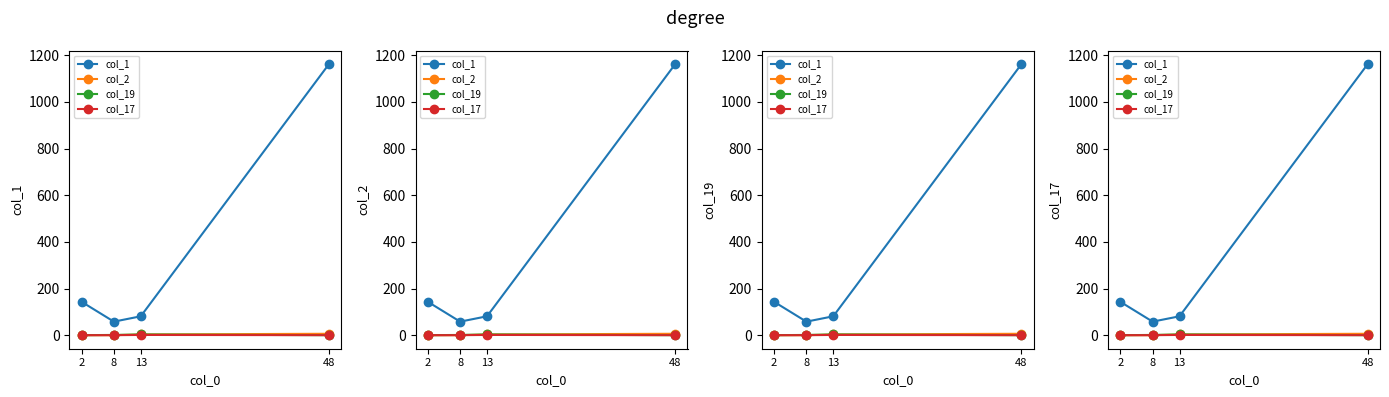

Reading right to left, what are all the values shown in this chart?

col_1: 2=143	8=58	13=81	48=1162
col_2: 2=0	8=0	13=3	48=6
col_19: 2=0	8=1	13=3	48=0
col_17: 2=0	8=0	13=1	48=0